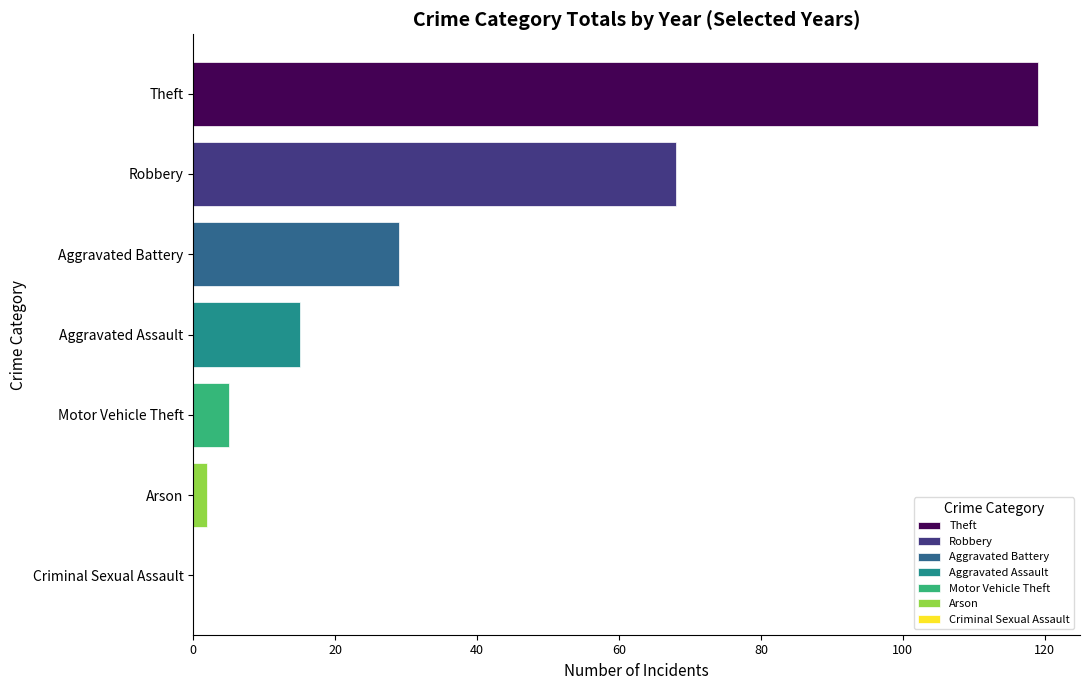

What is the sum of the values at Motor Vehicle Theft and Aggravated Assault?

20